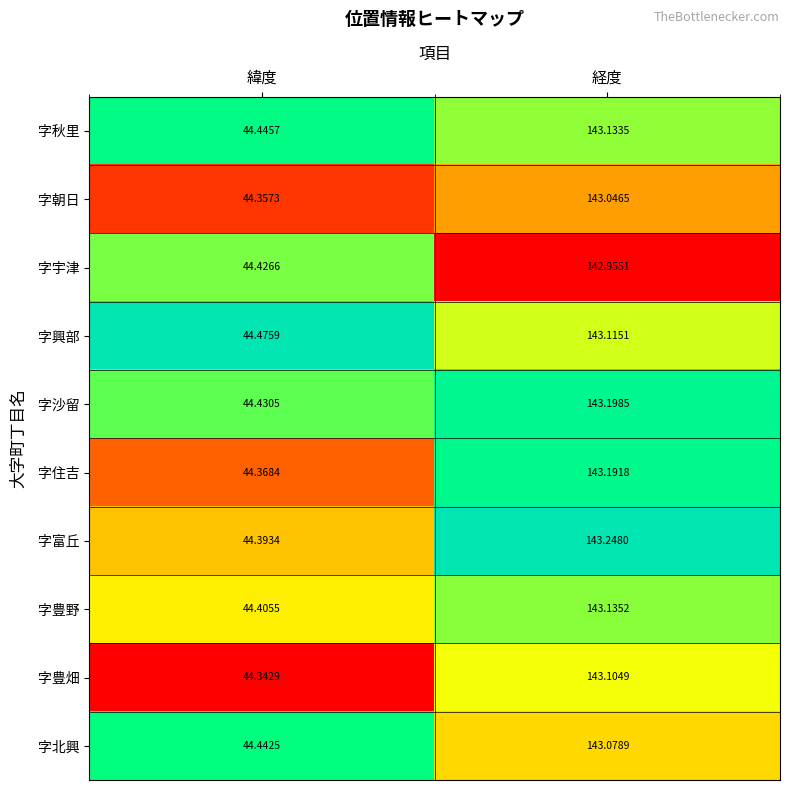

Where does the 字豊畑 series first go above 143?

経度